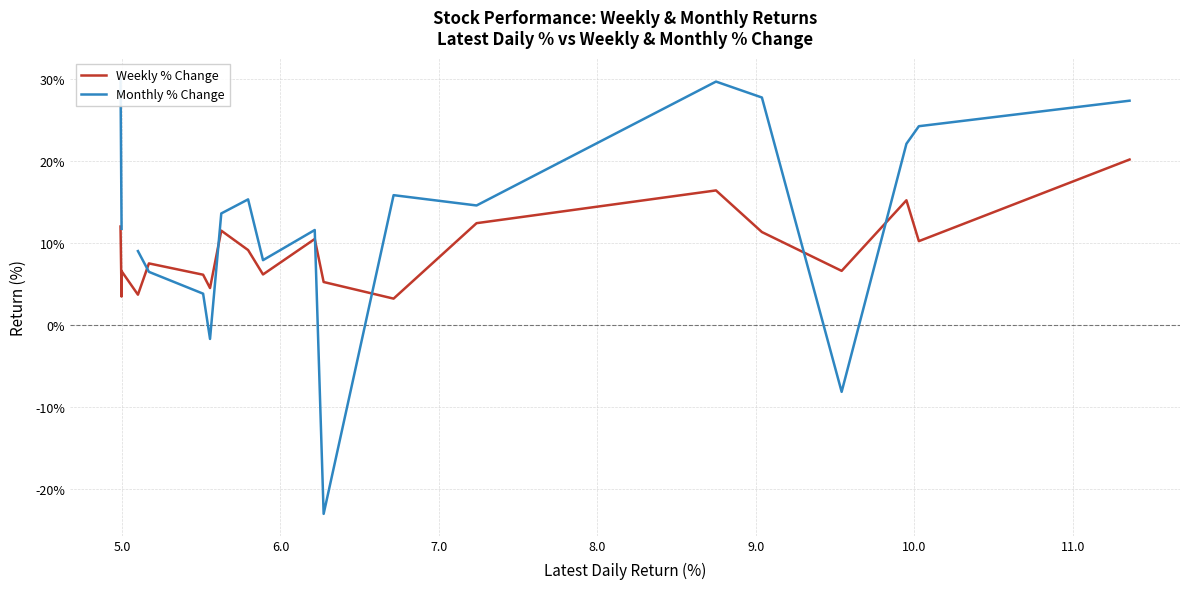

List the series in order of their peak value, lowest first.

Weekly % Change, Monthly % Change